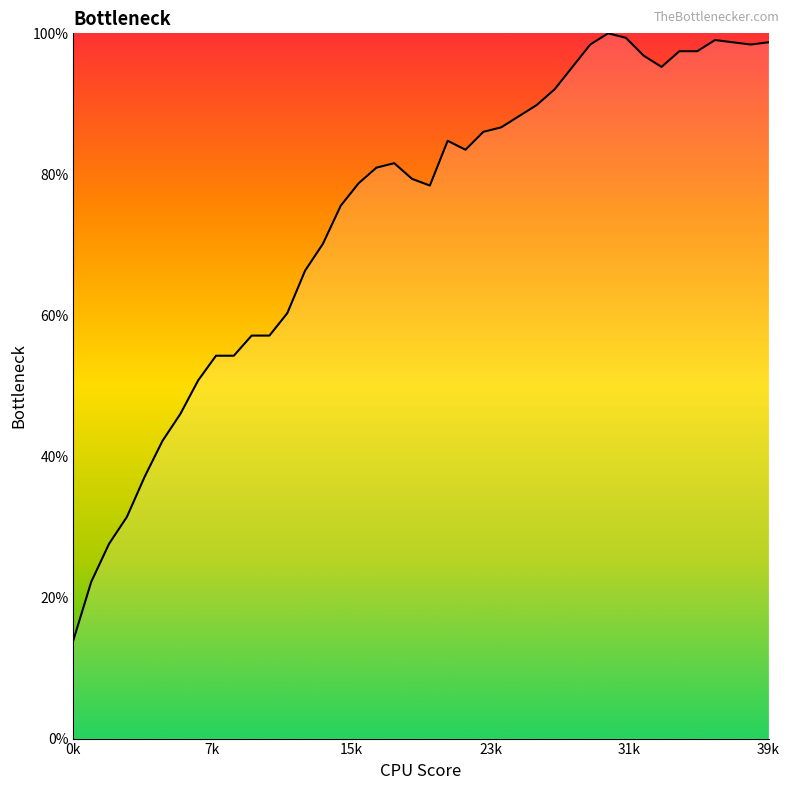

What is the difference between the maximum and minimum values?

86.0